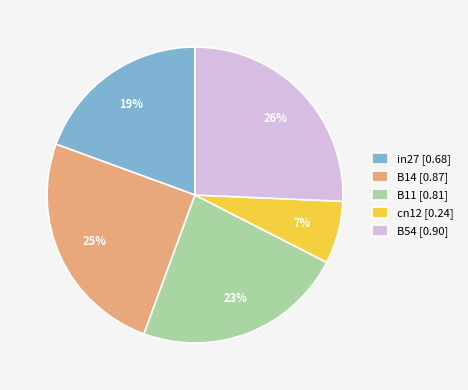

What percentage is the B11 slice, to the nearest percent?

23%